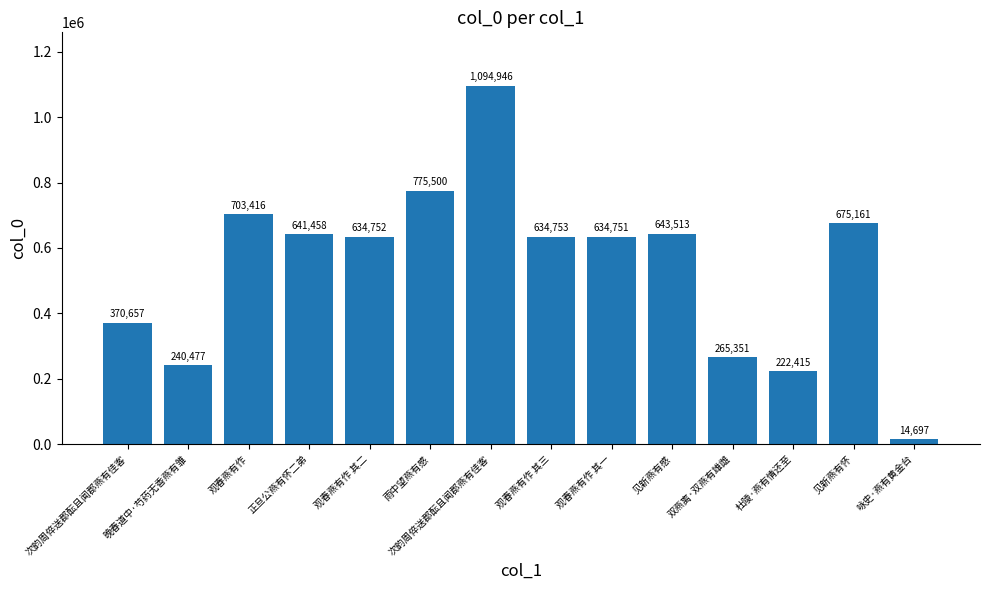

Between 杜陵·燕有情还至 and 见新燕有感, which is larger?

见新燕有感